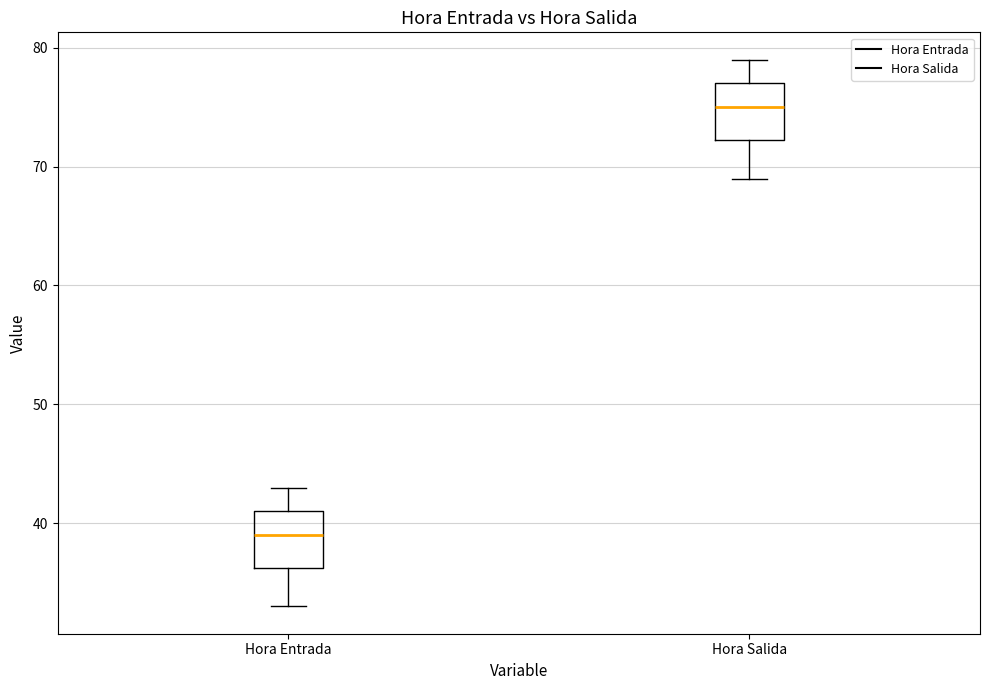

Reading left to right, transcribe this box plot: for each box, give where its median line is, the range the box spans, and where its two whiskers end, as read against the y-axis. The values are not printed on the chart, so give them approximately, as read against the axis.

Hora Entrada: median 39, box 36 to 41, whiskers 33 to 43
Hora Salida: median 75, box 72 to 77, whiskers 69 to 79